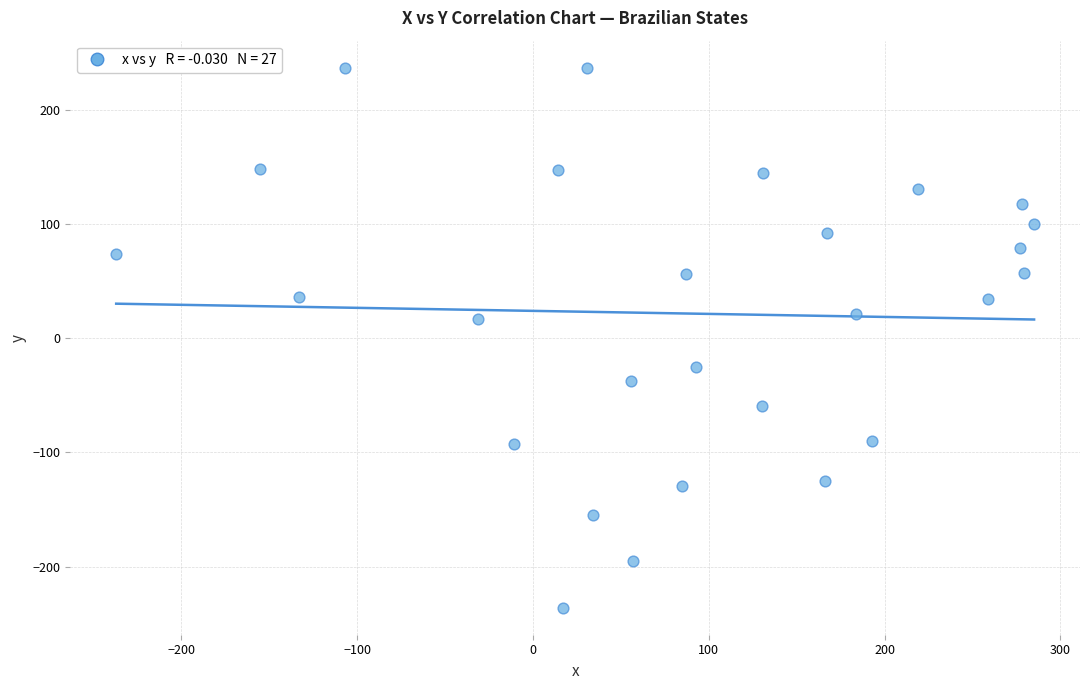

What is the range of X values (max minus min)?

522